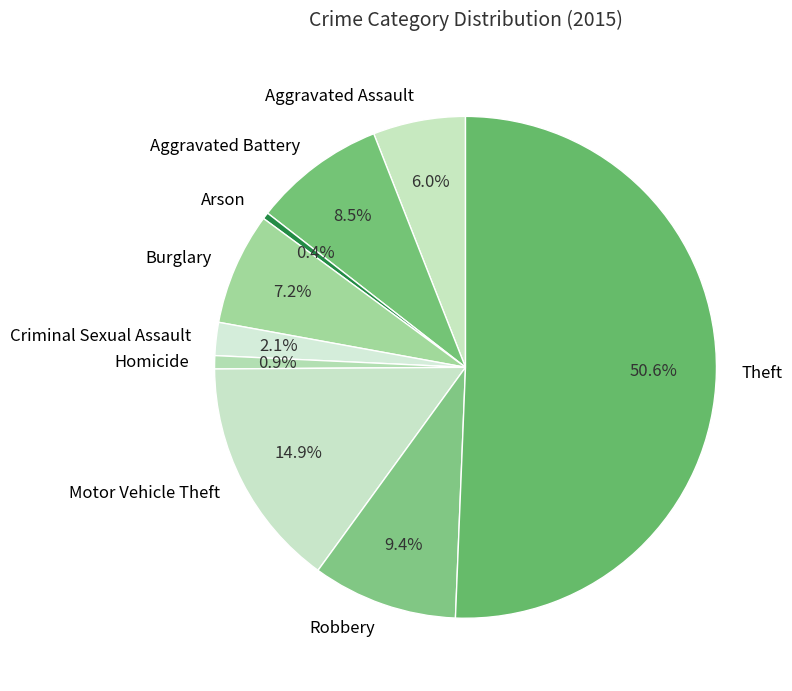

To the nearest percent, what is the difference between the largest and smallest slice percentages?

50%